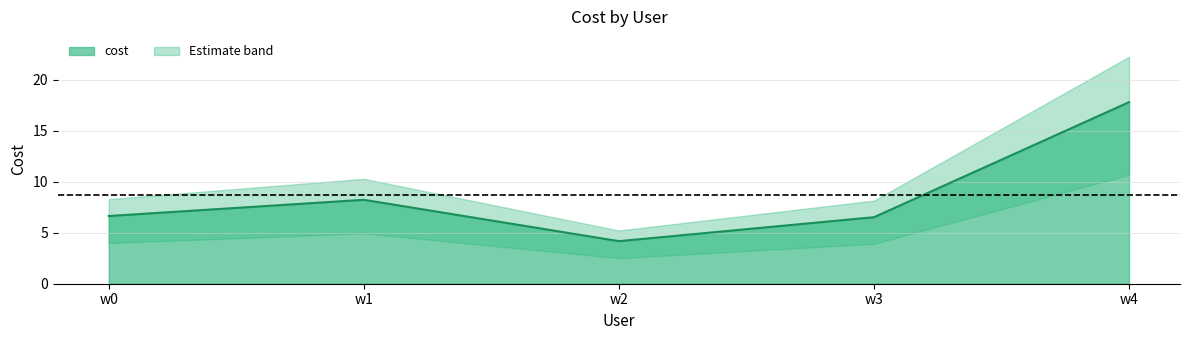

Approximately how many times larger is the value at w0 compared to w4?

0.4